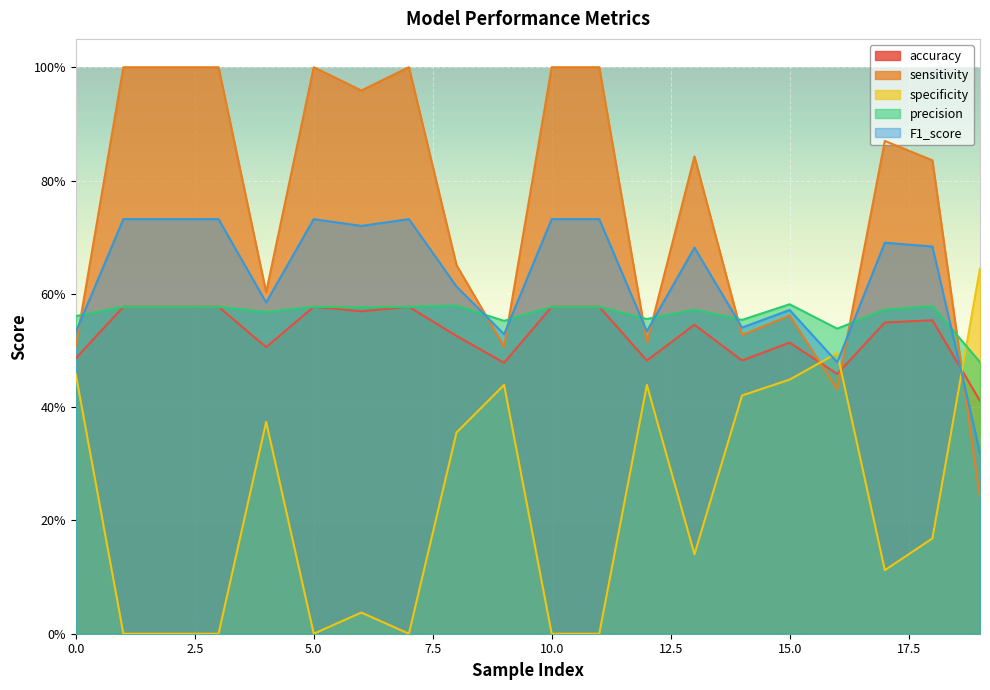

Between which two adjacent categories do specificity and sensitivity first intersect?

15 and 16